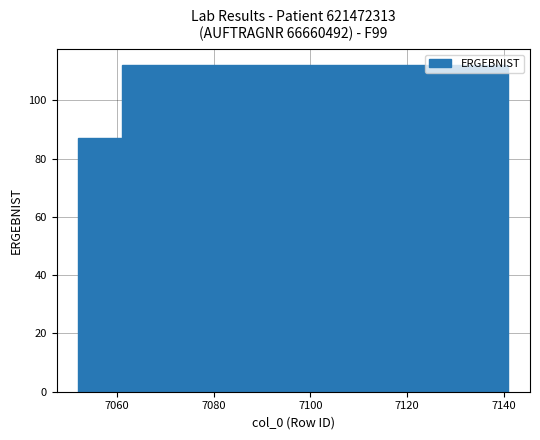

What is the sum of all values?

349.7